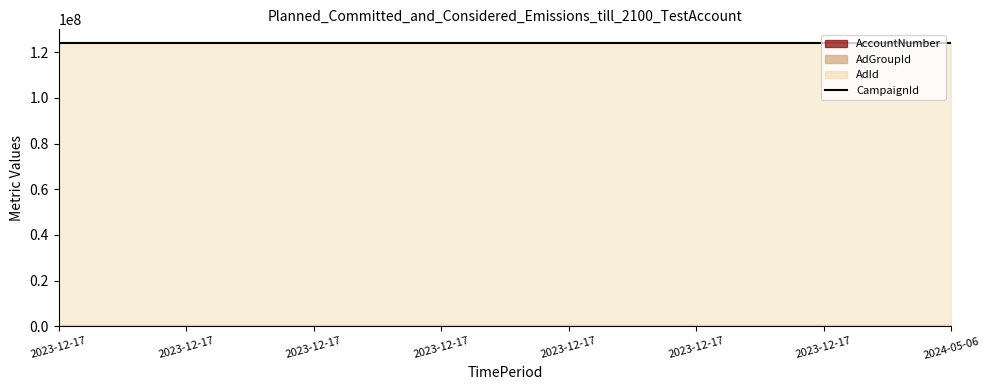

How many data points does each series have?

8